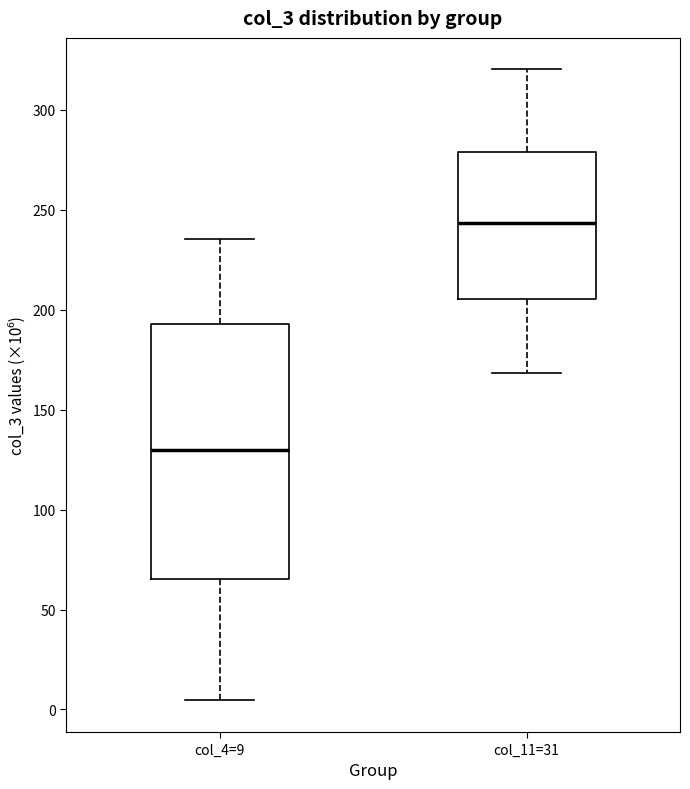

Which box has the highest median line?

col_11=31